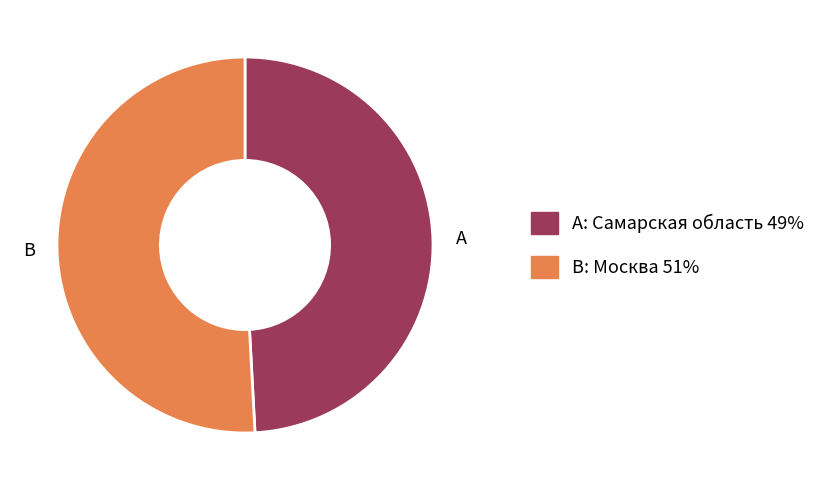

Which slice is the largest?

Москва